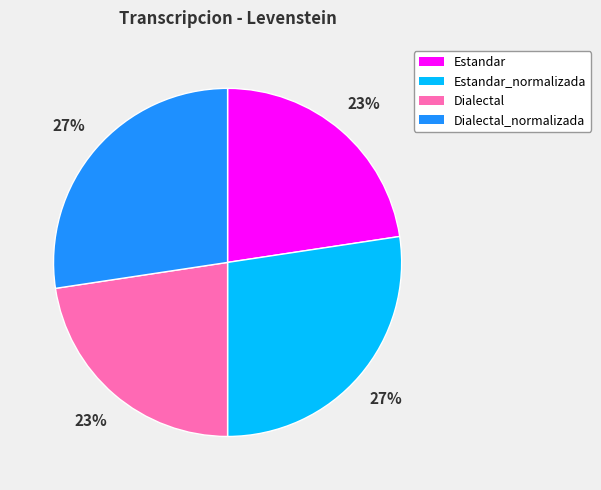

Approximately how many times larger is the value at Estandar compared to Dialectal?

1.0